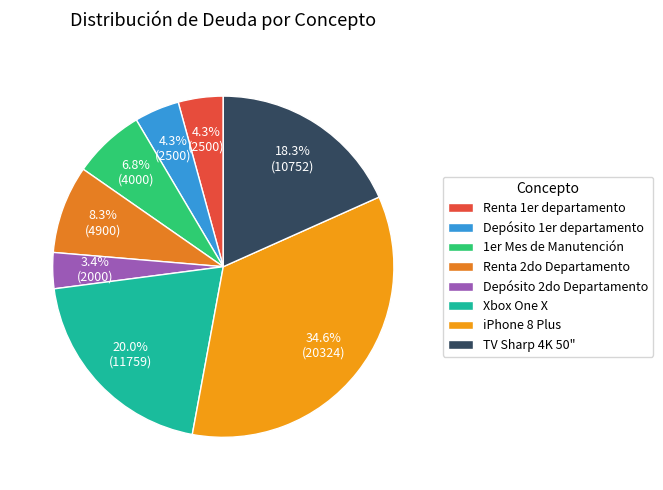

Is there a majority slice in this chart?

No